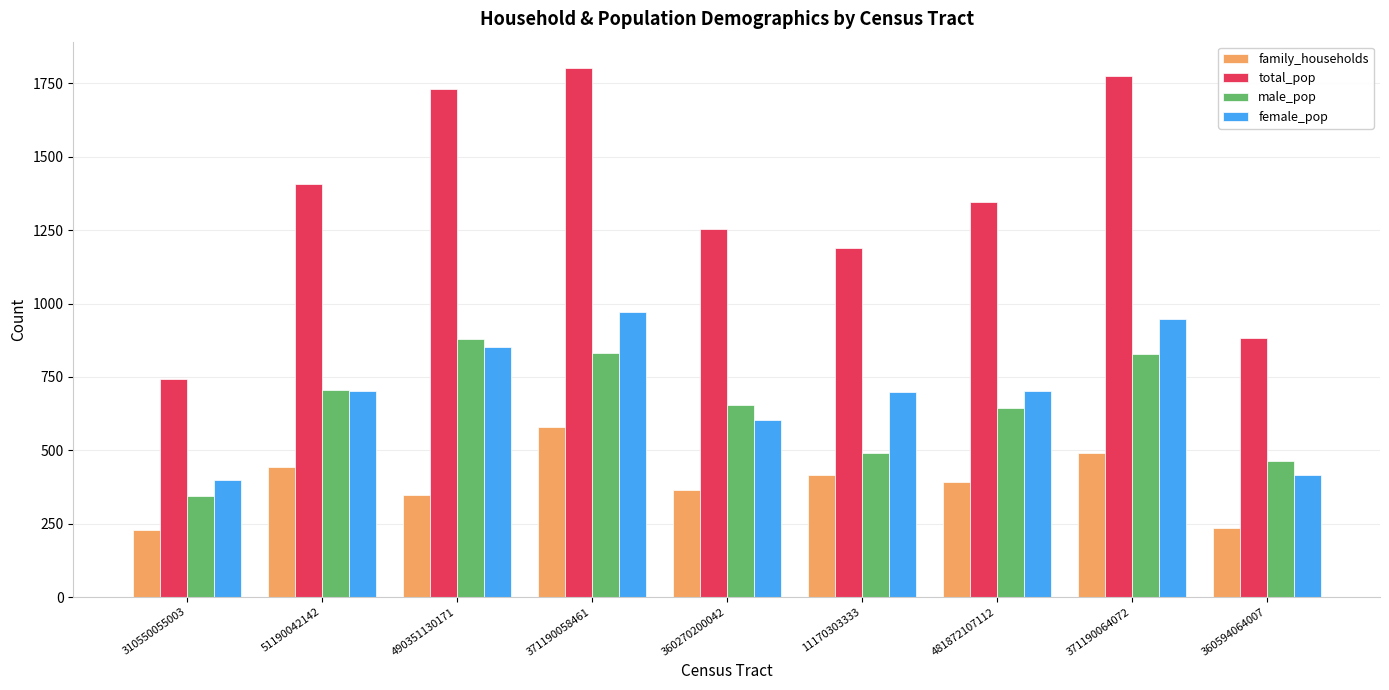

What value does the total_pop series have at 371190064072, to the nearest 50?

1800